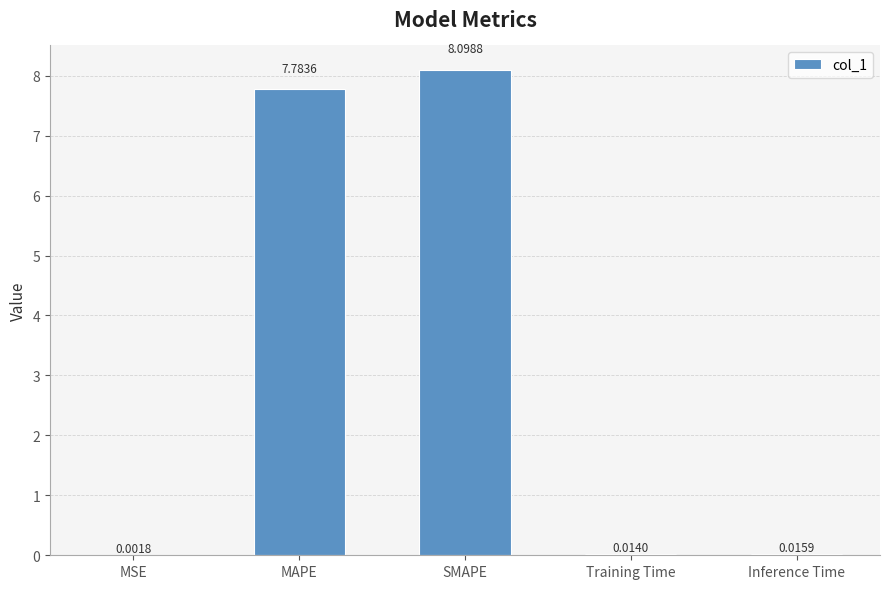

Which has a higher value, Inference Time or Training Time?

Inference Time